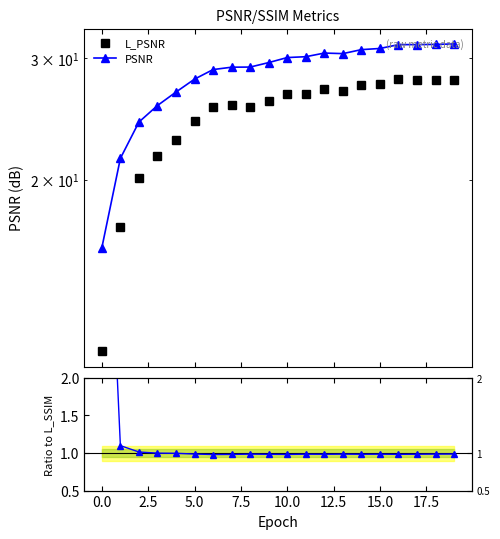

Reading left to right, what are all the values shown in this chart?

L_PSNR: −2.5=11.3	0.0=17.1	2.5=20.1	5.0=21.6	7.5=22.9	10.0=24.3	12.5=25.5	15.0=25.7	17.5=25.5	20.0=26.0	10=26.6	11=26.6	12=27.1	13=26.9	14=27.4	15=27.5	16=28.0	17=27.9	18=27.9	19=27.9
PSNR: −2.5=15.9	0.0=21.5	2.5=24.3	5.0=25.6	7.5=26.8	10.0=28.0	12.5=28.9	15.0=29.1	17.5=29.1	20.0=29.6	10=30.1	11=30.2	12=30.5	13=30.5	14=30.9	15=31.0	16=31.4	17=31.4	18=31.4	19=31.5
SSIM/L_SSIM: −2.5=6.5	0.0=1.1	2.5=1.0	5.0=1.0	7.5=1.0	10.0=1.0	12.5=1.0	15.0=1.0	17.5=1.0	20.0=1.0	10=1.0	11=1.0	12=1.0	13=1.0	14=1.0	15=1.0	16=1.0	17=1.0	18=1.0	19=1.0